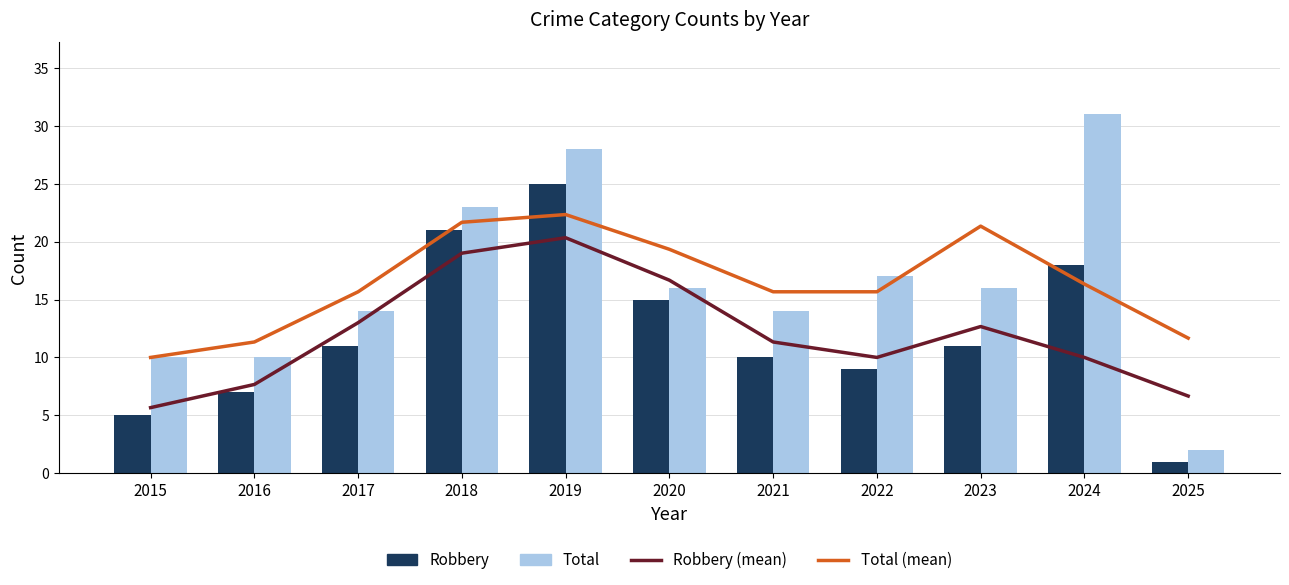

Is it true that Robbery equals 2.9 at 2023?

False